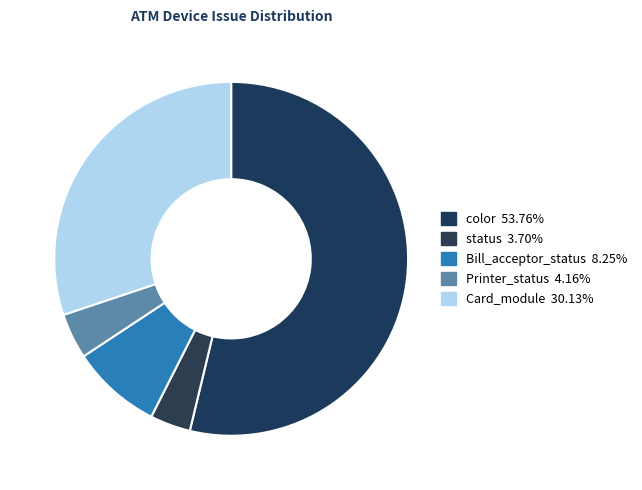

Count the number of slices in the pie.

5